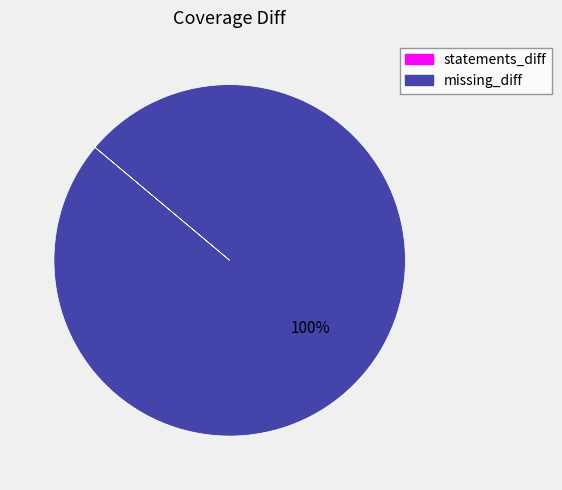

To the nearest percent, what is the average slice percentage?

50%